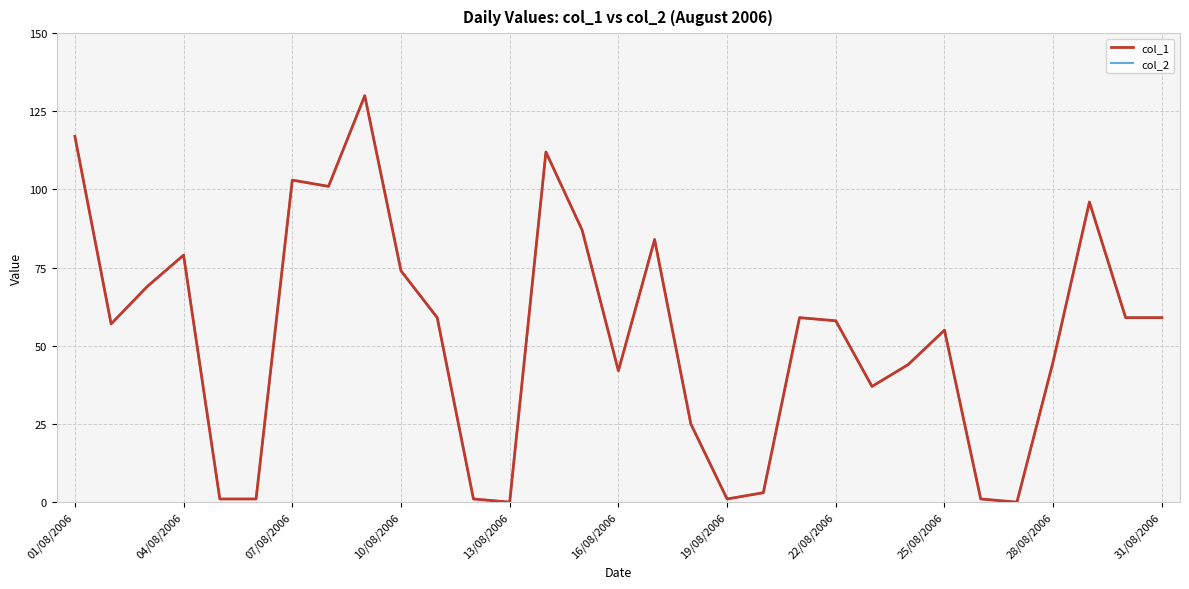

Does the chart have visible grid lines?

Yes